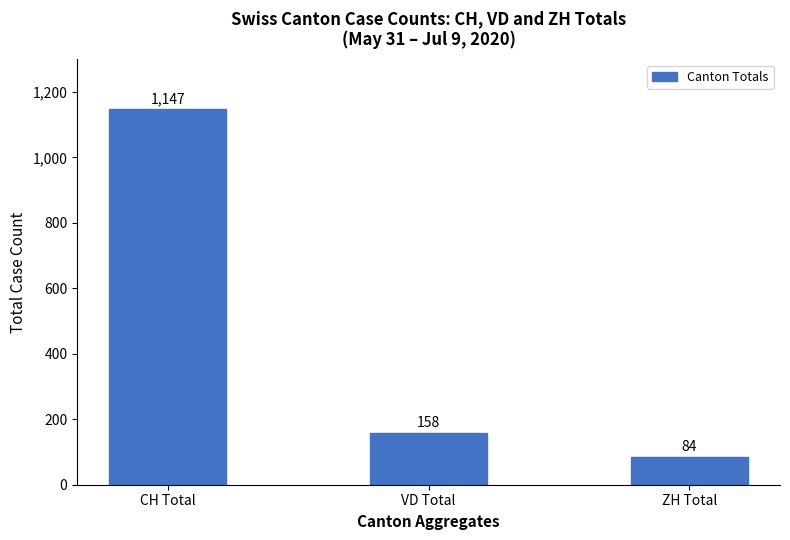

Which label corresponds to the largest value in the chart?

CH Total